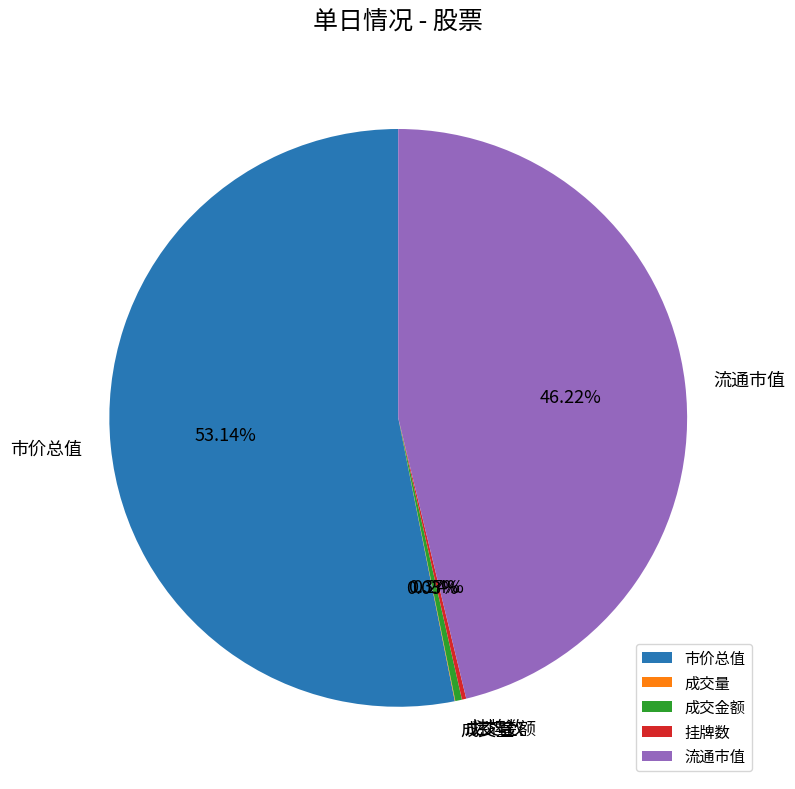

Is the sum of 流通市值 and 成交金额 greater than half?

No